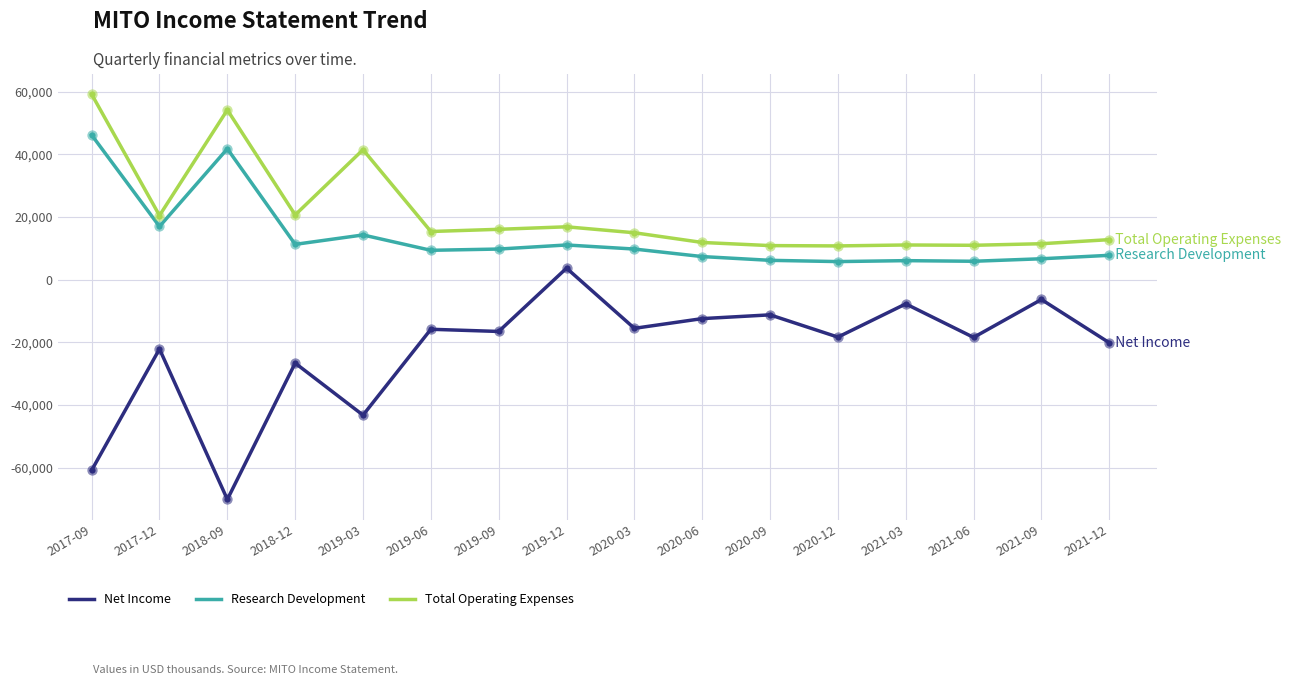

What is the total value across all series at 2018-12?

5400